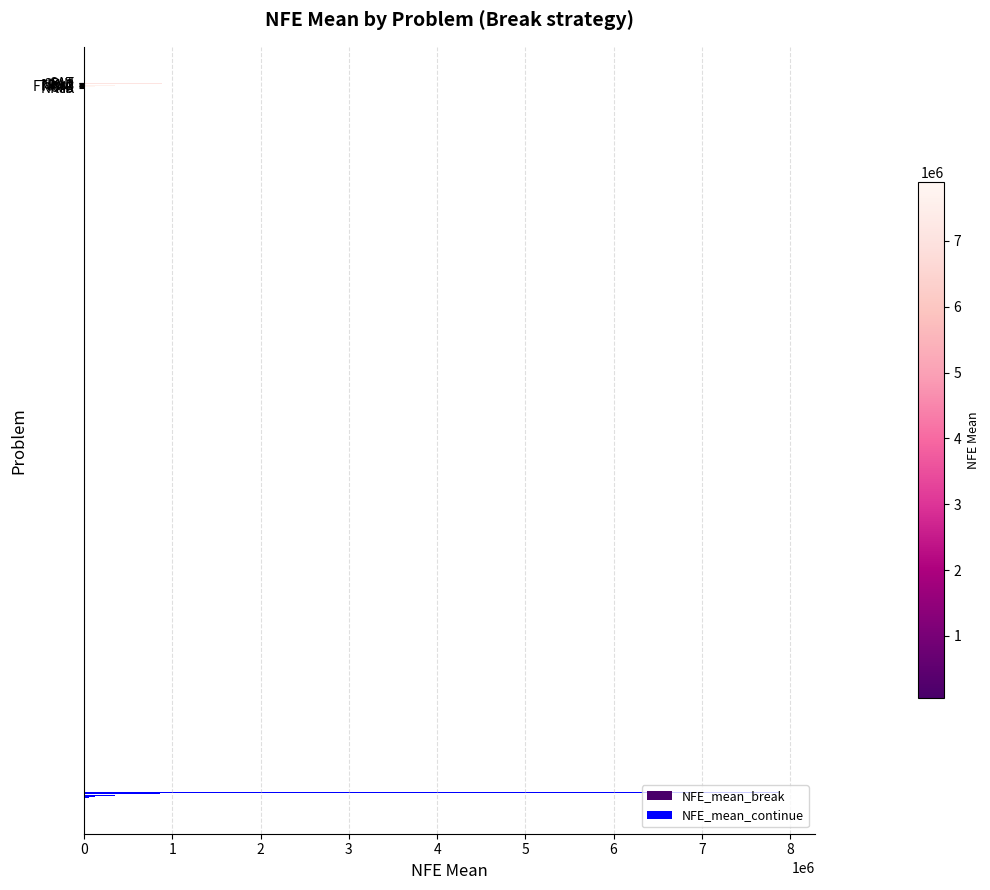

What is the sum of the NFE_mean_break values at SPIN and NKs1?

1661333.0